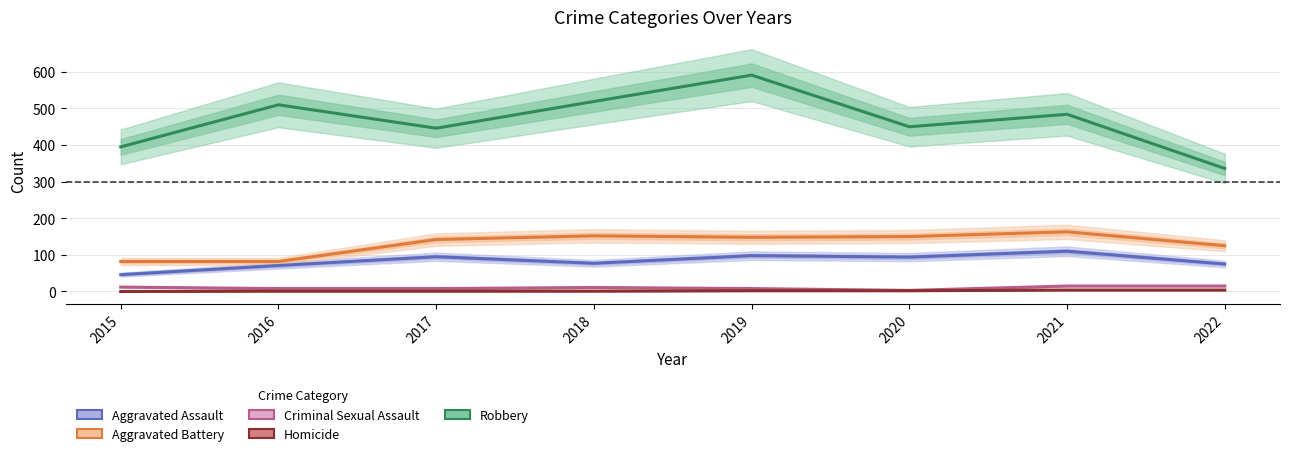

What is the total value across all series at 2022?

555